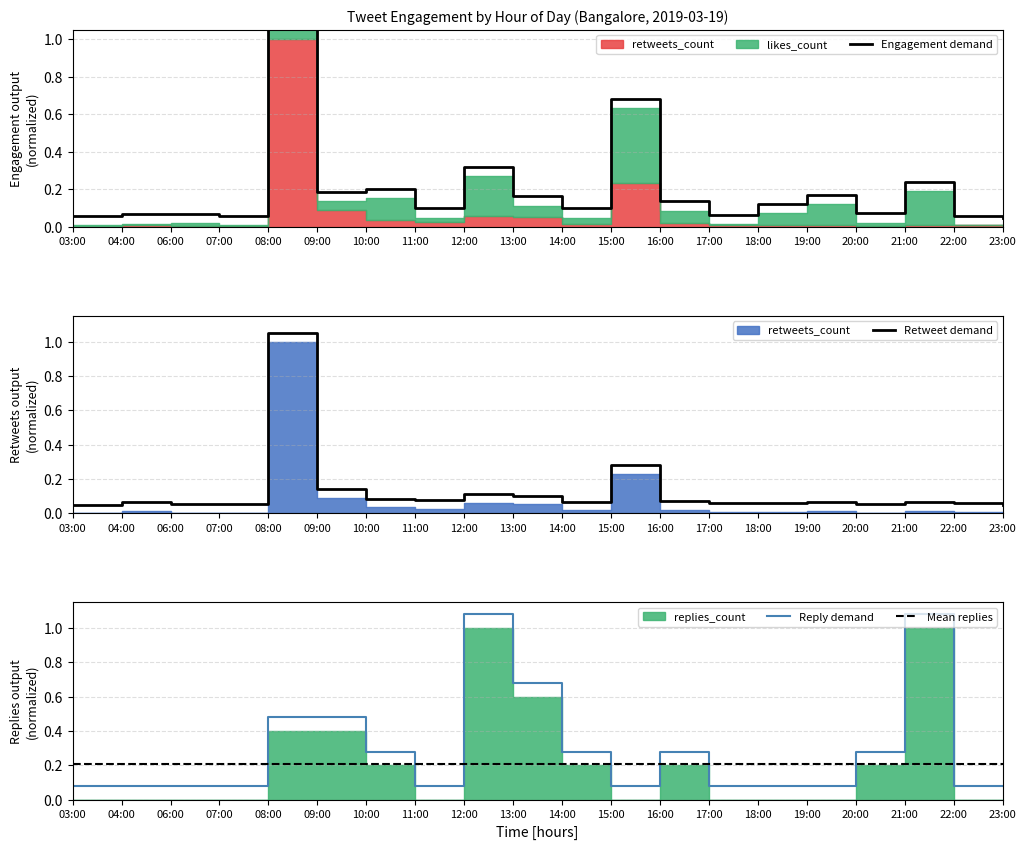

True or false: Retweet demand has a value of 0.5 at 15:00.

False